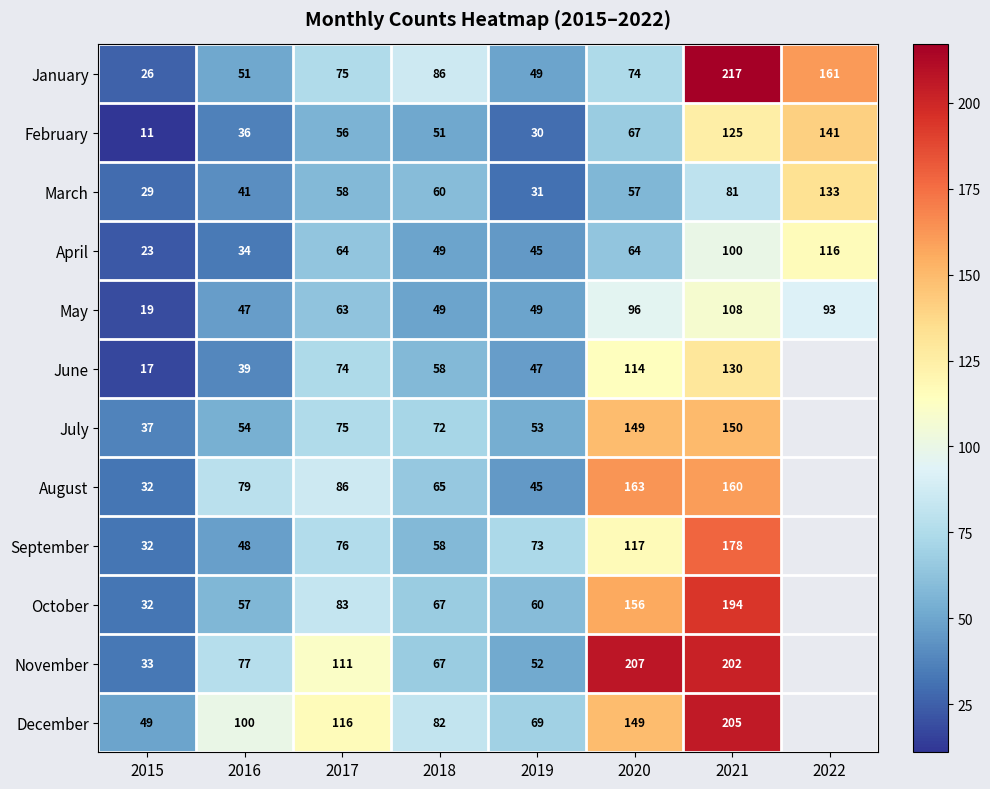

At which label is March closest to 81?

2021